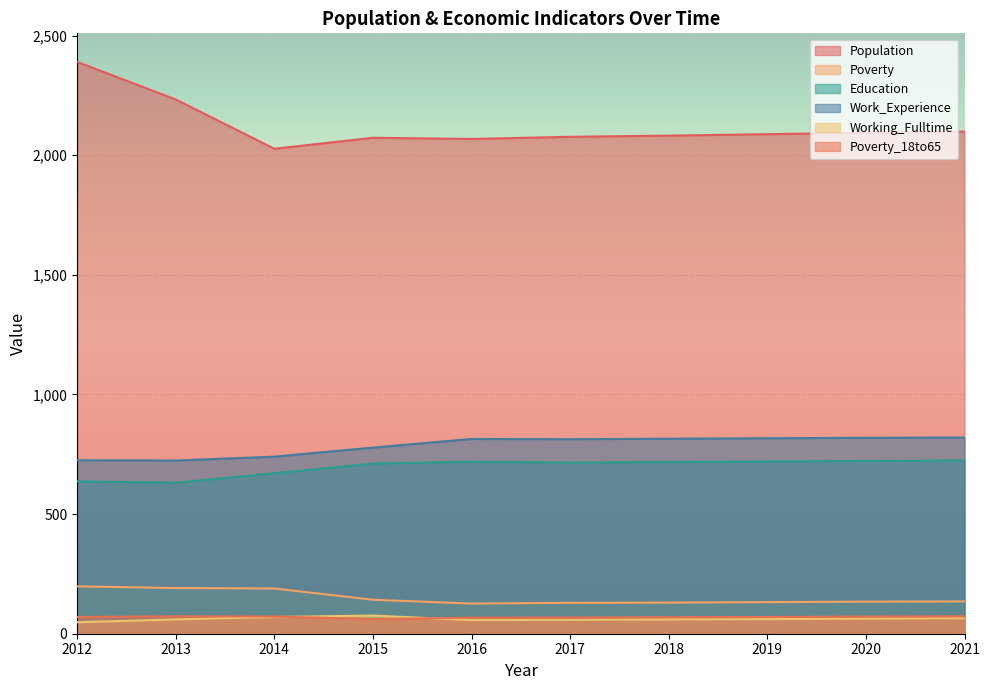

What is the sum of the Education values at 2018 and 2019?

1438